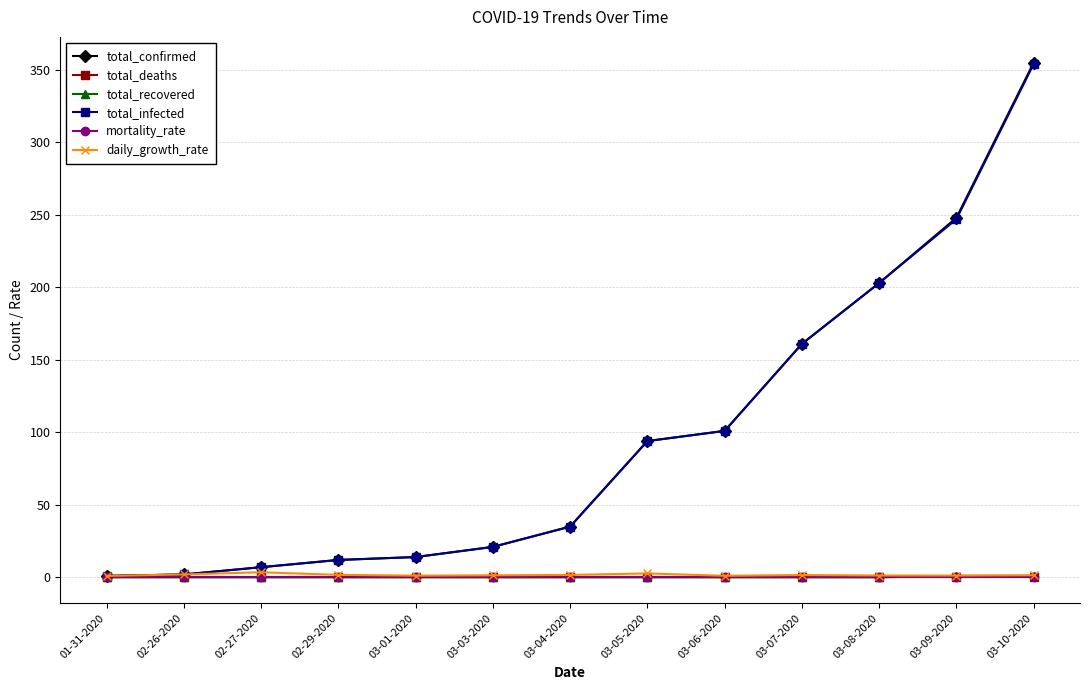

What is the spread (max minus min) of values at 03-04-2020?

35.0